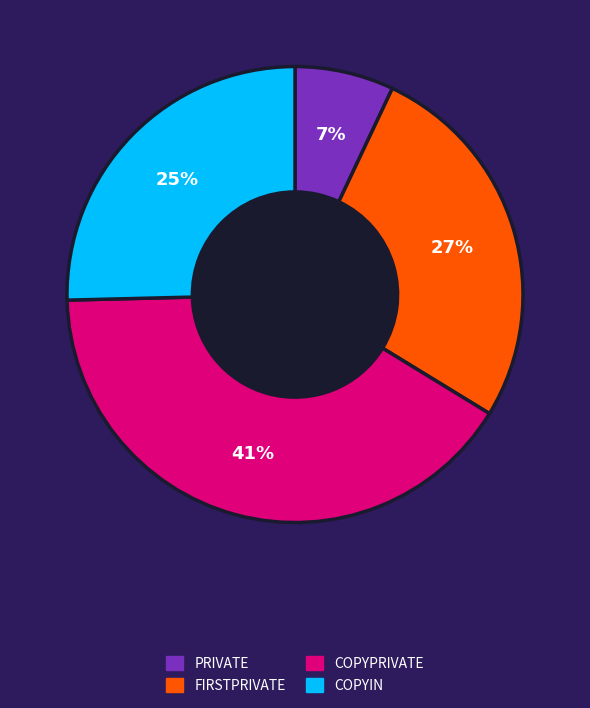

To the nearest percent, what is the average slice percentage?

25%